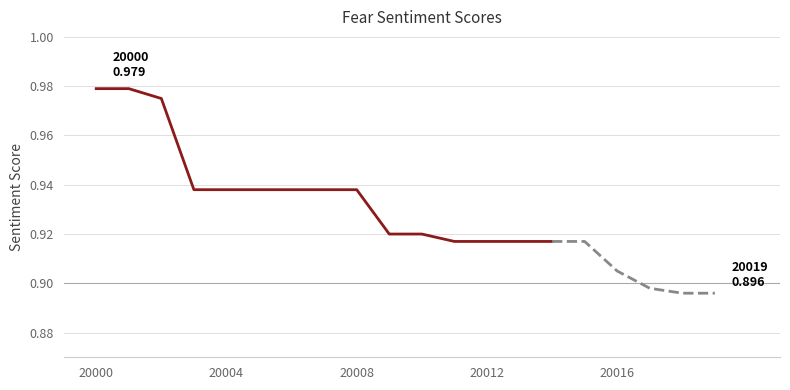

The value at 6 is 1.7. True or false?

False